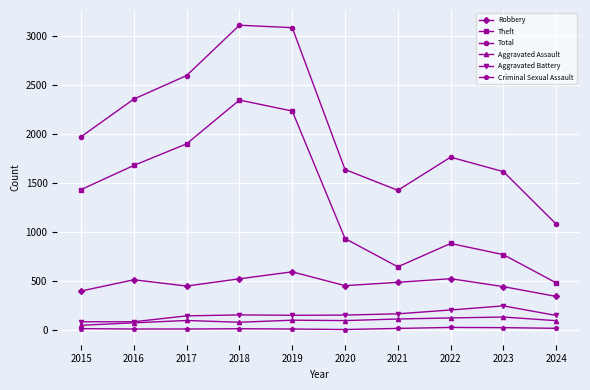

What is the greatest value displayed?

3105